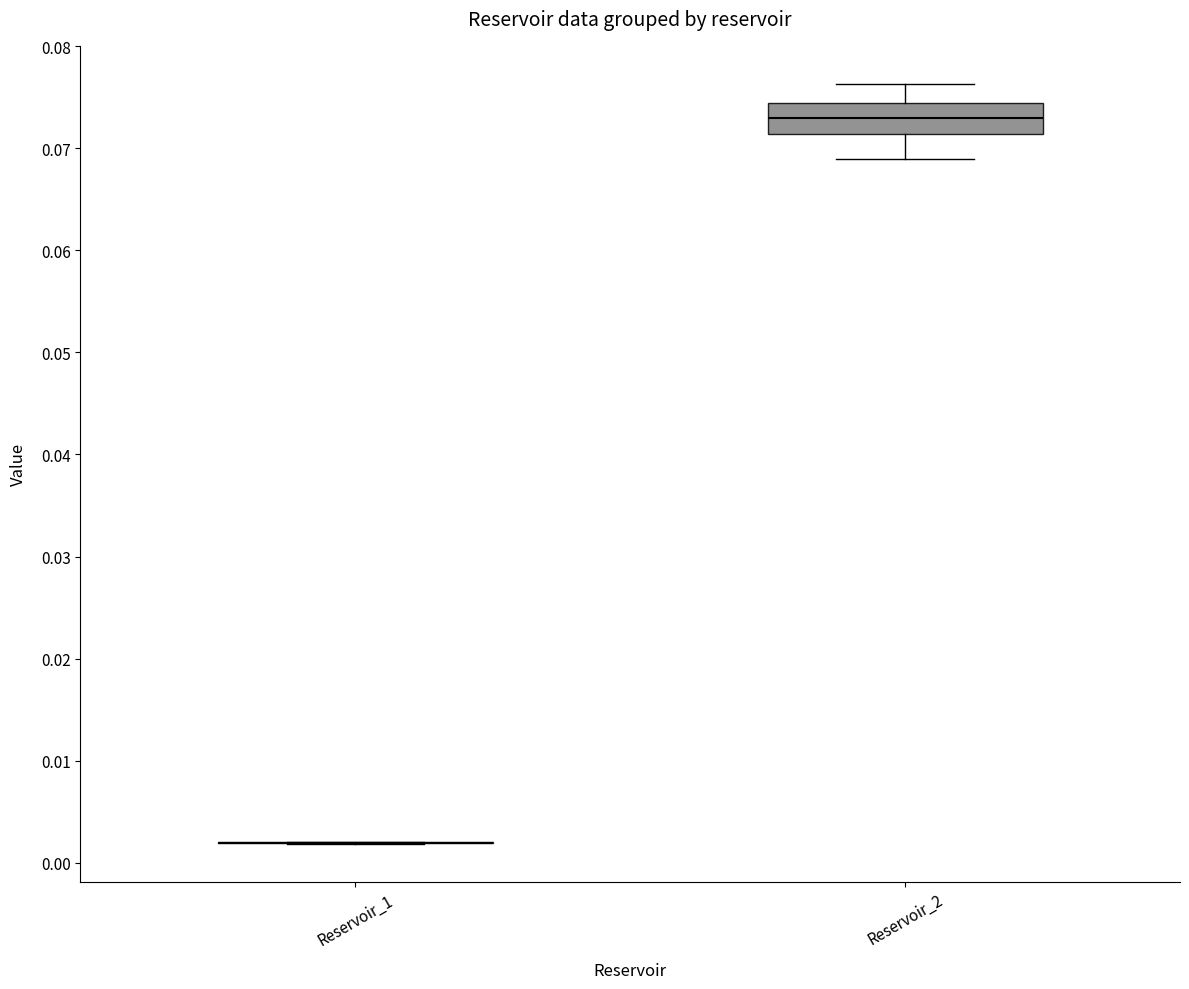

Reading left to right, read every box against the y-axis: the position of its median line, the range the box covers, and the ends of its whiskers. The values are not printed on the chart, so give them approximately, as read against the axis.

Reservoir_1: box collapsed to a line at 0.002, whiskers 0.002 to 0.002
Reservoir_2: median 0.073, box 0.071 to 0.074, whiskers 0.069 to 0.076